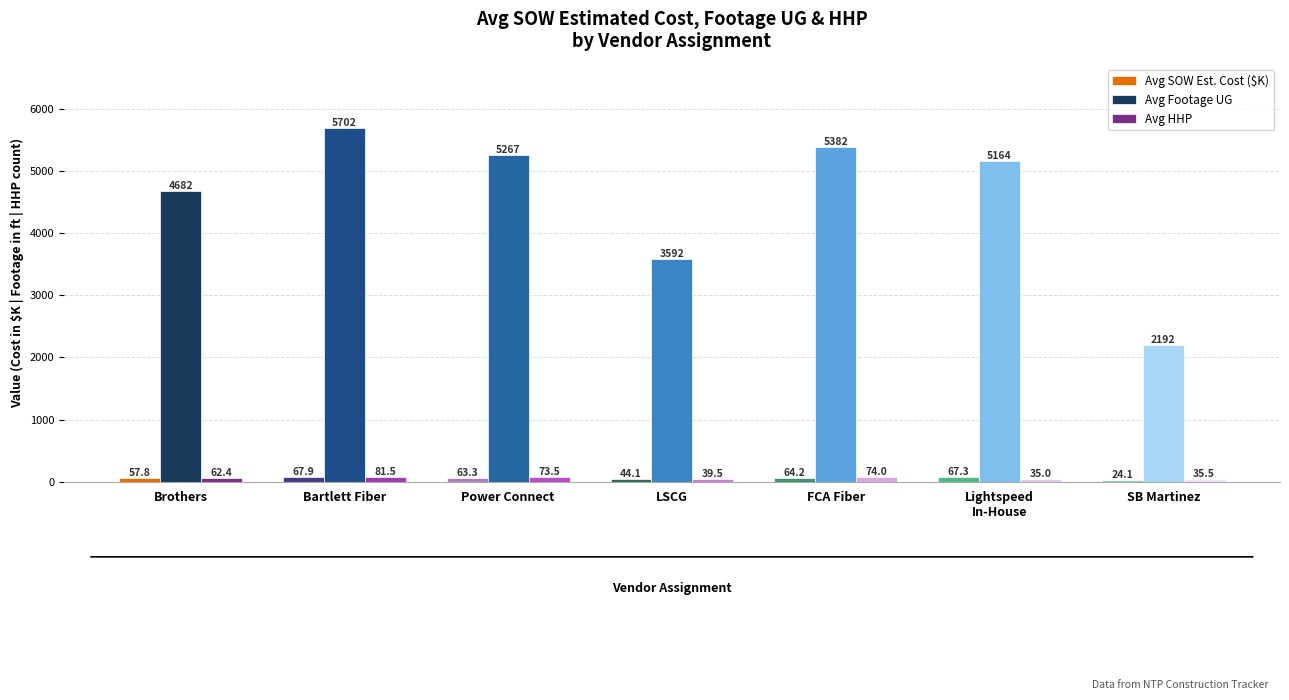

What is the minimum value shown in the chart?

24.1